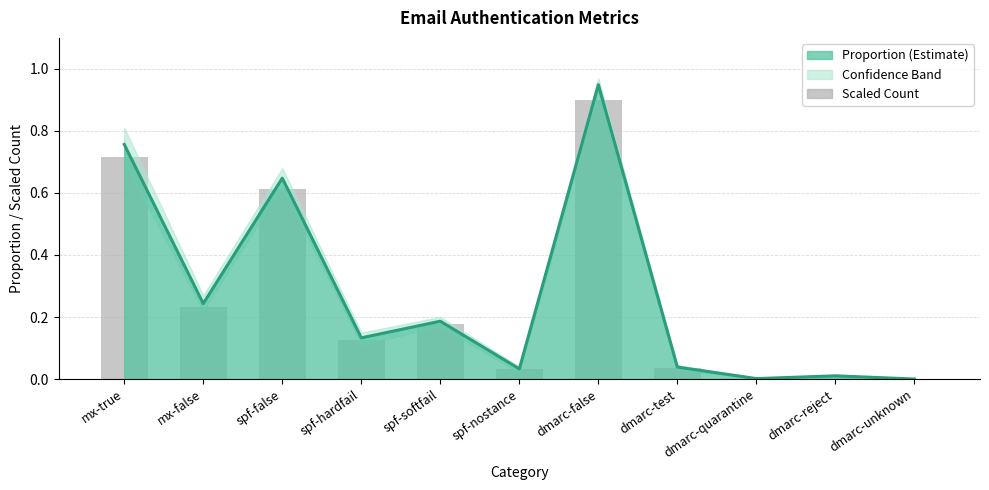

The Proportion Line series shows 1.3 at mx-true. True or false?

False